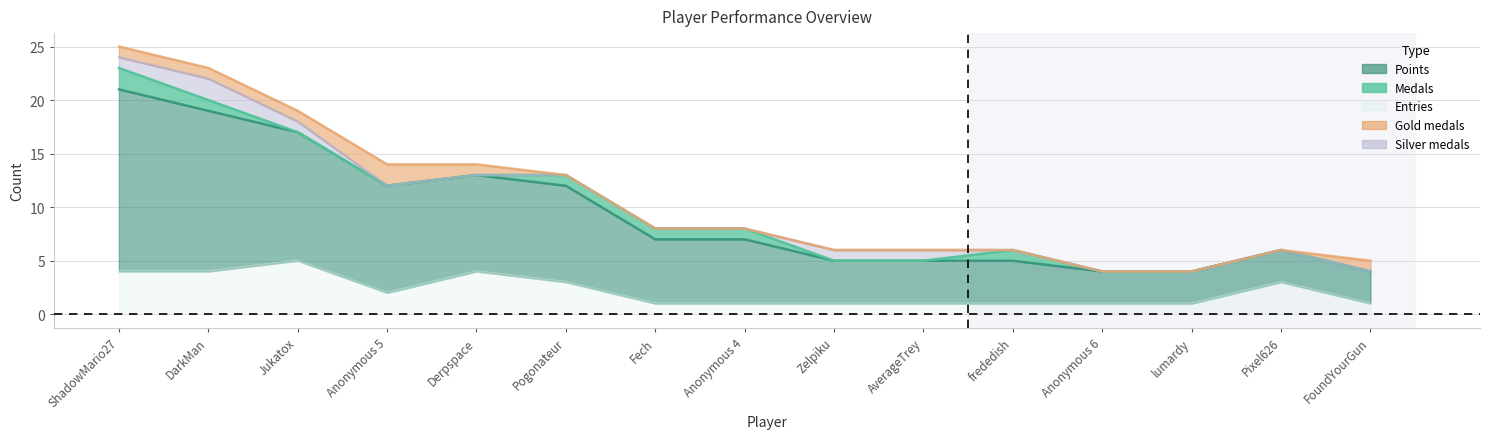

What position from the right is DarkMan?

14